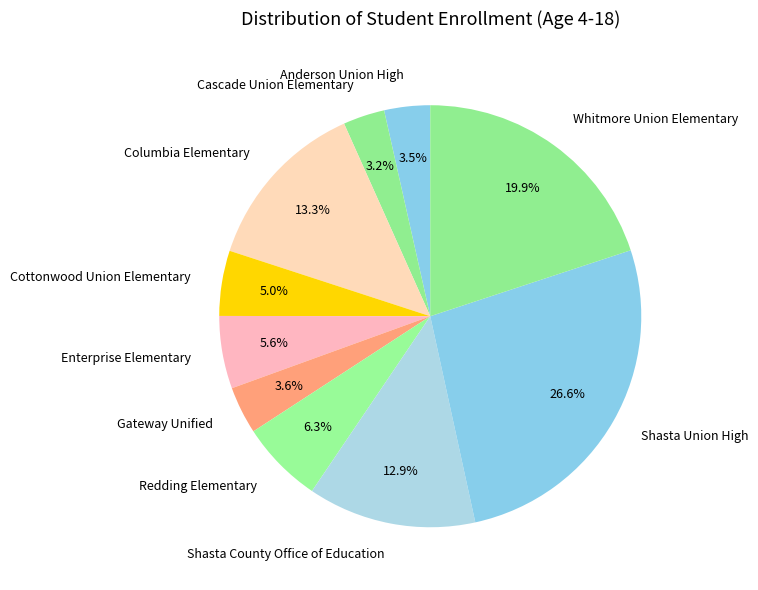

To the nearest percent, what is the difference between the largest and smallest slice percentages?

23%